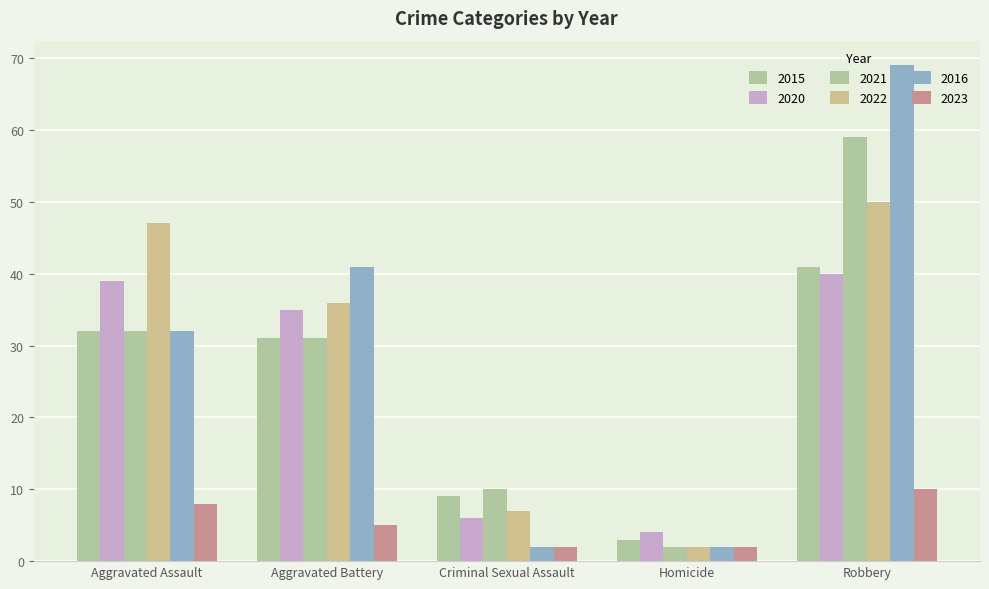

What is the value of the 2021 bar at the 5th from the left?

59